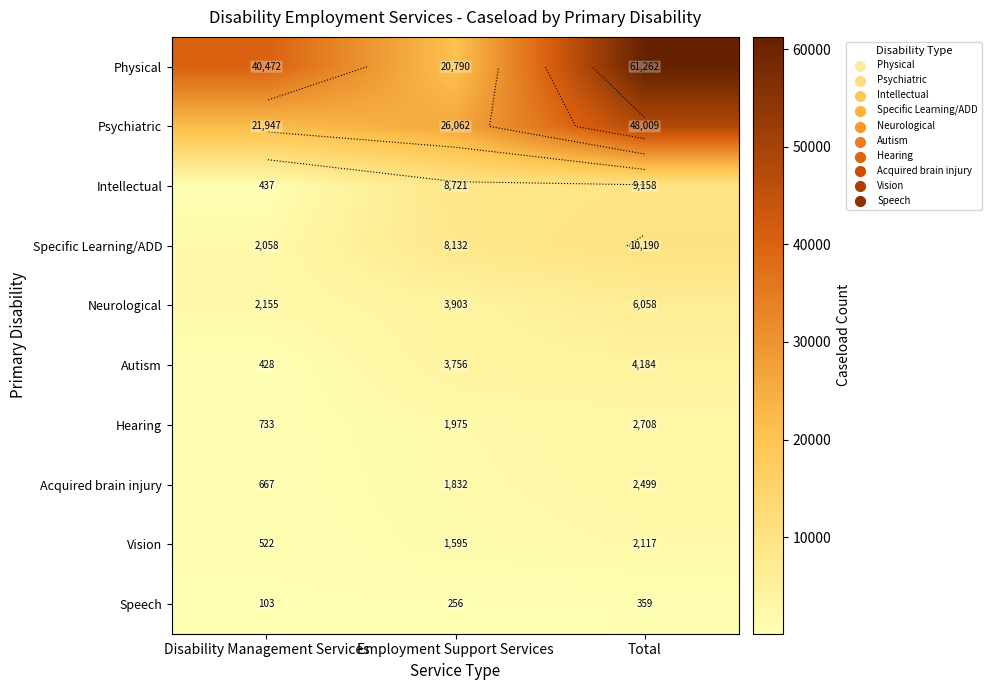

What is the spread (max minus min) of values at Disability Management Services?

40369